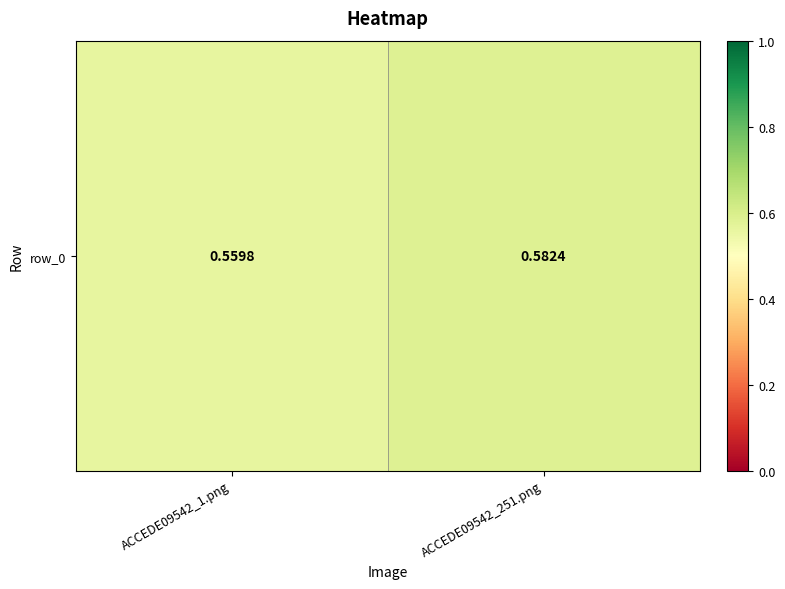

How many values are between 0 and 1?

2